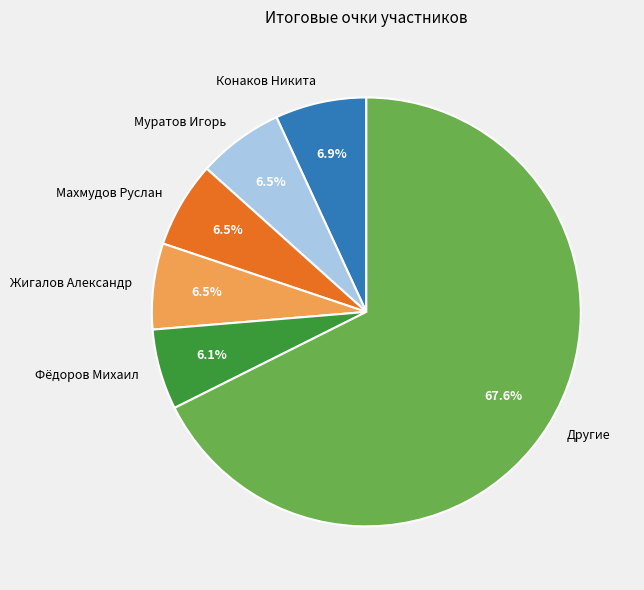

What portion of the pie excludes Муратов Игорь?

93.5%